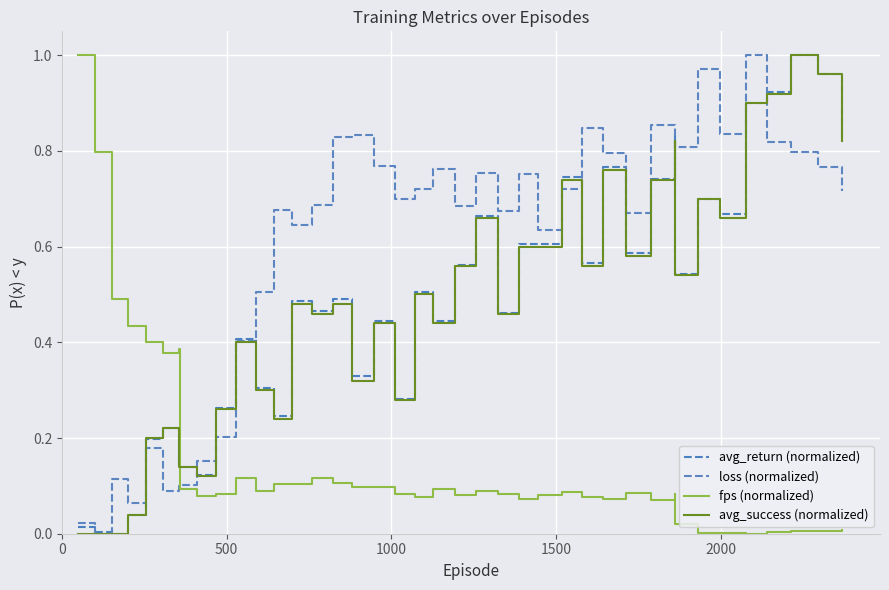

Does the chart display data point markers on the line(s)?

No